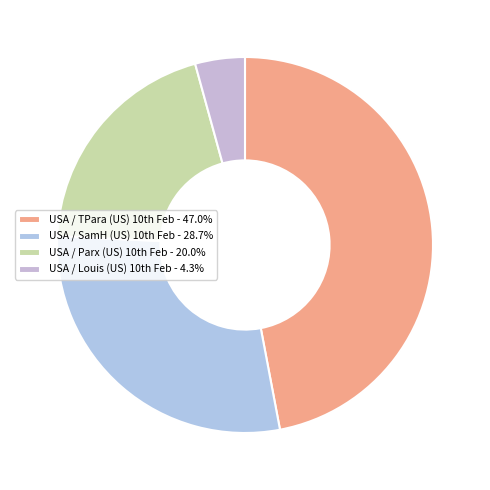

How many segments does this pie chart have?

4